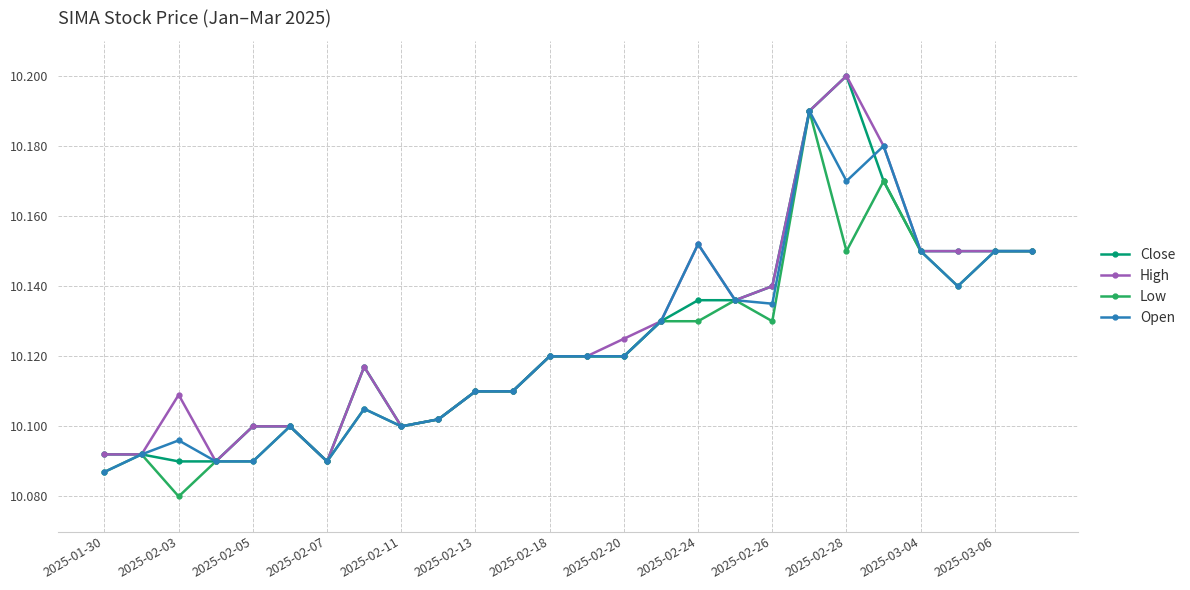

At how many categories does at least one series exceed 10?

26